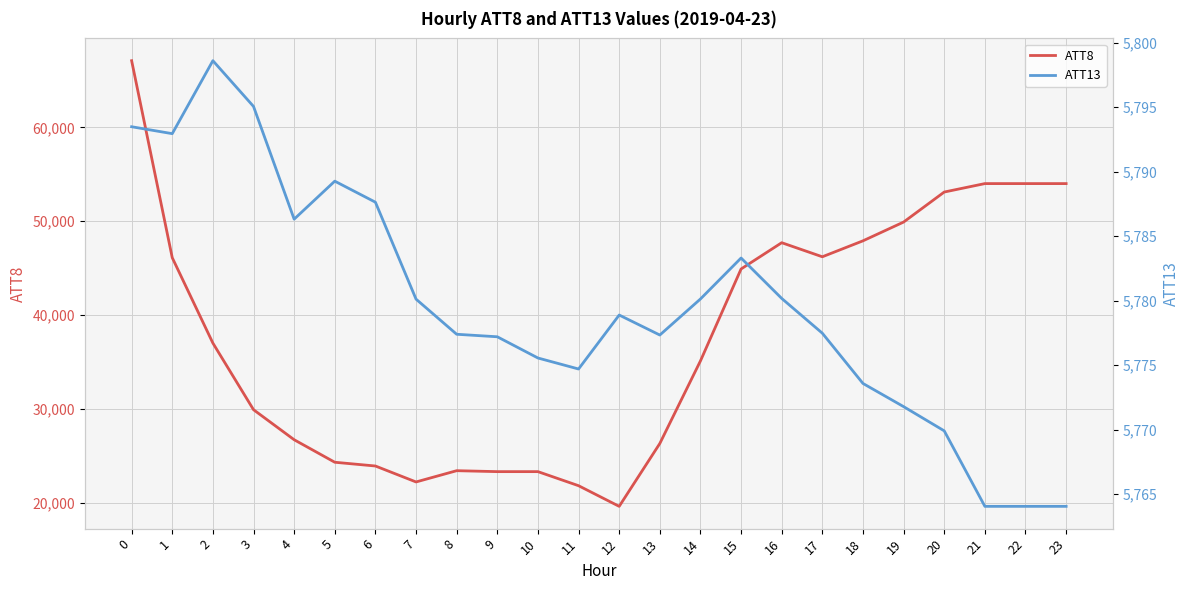

What is the difference between the maximum and second lowest values in the ATT8 series?

45300